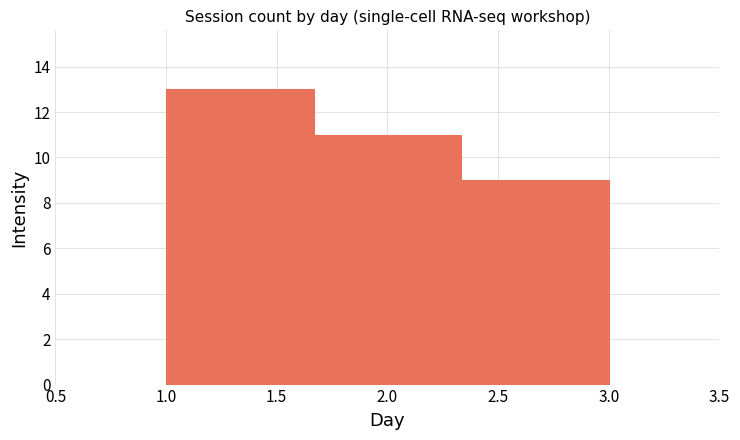

Over which range of the x-axis is the bar tallest?

1.00 to 1.65